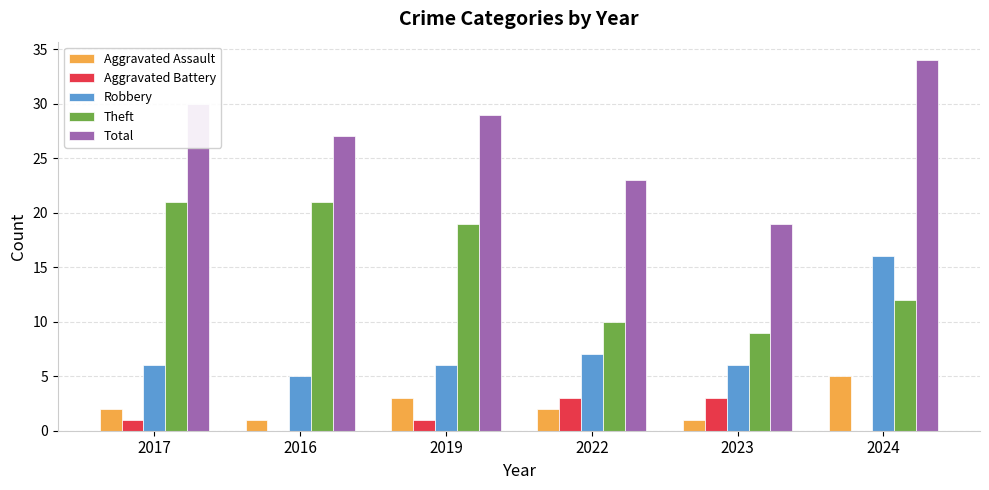

Which series has the largest total across all categories?

Total